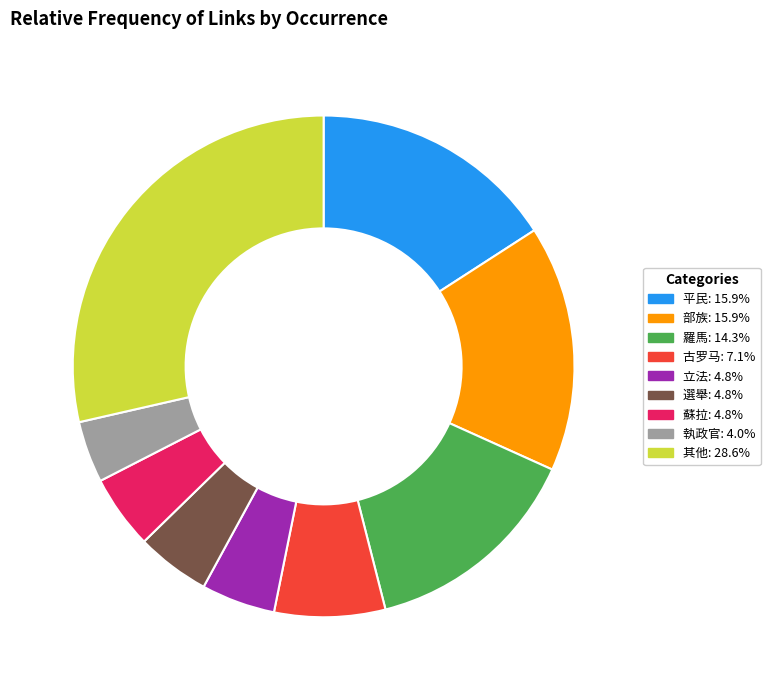

Does any single category account for the majority?

No